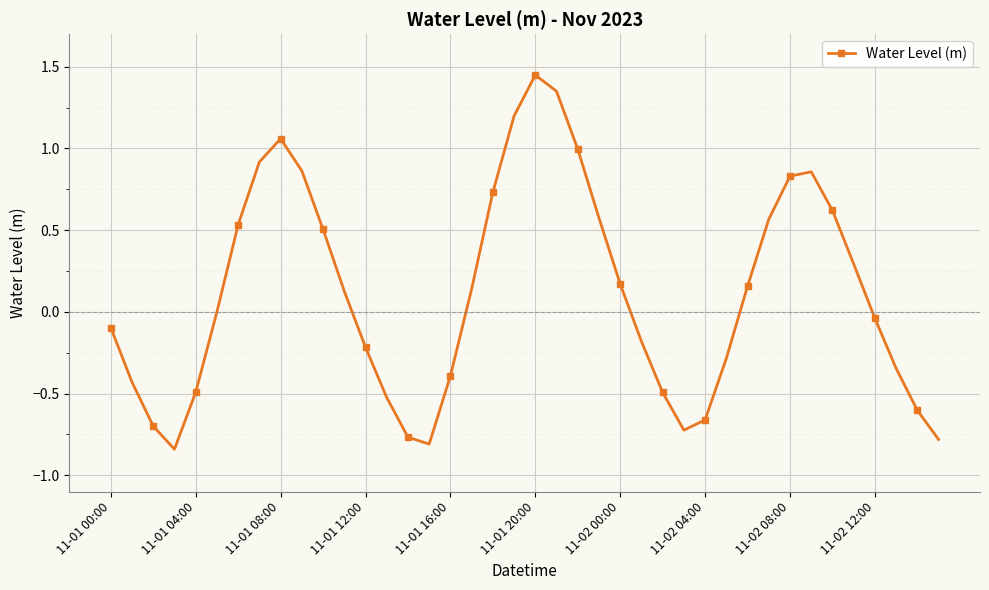

How many interior local peaks (higher than both neighbors) does the data have?

3